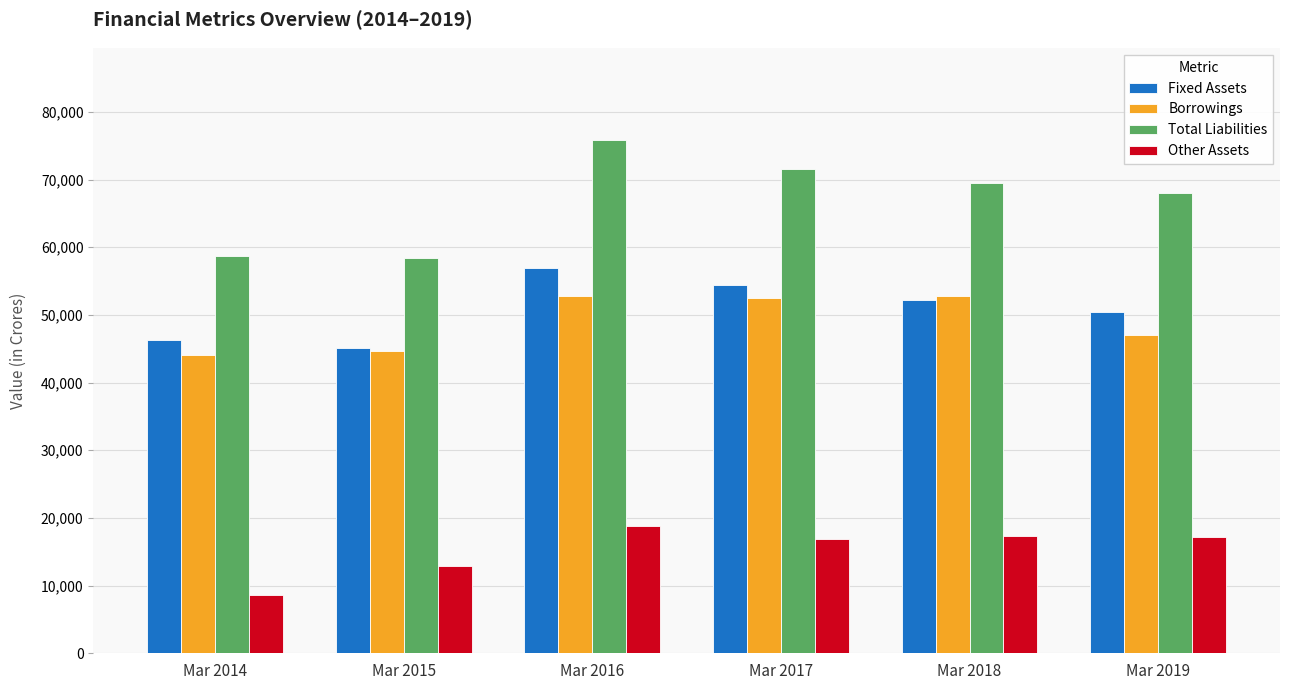

At which label does Total Liabilities first exceed 69528?

Mar 2016